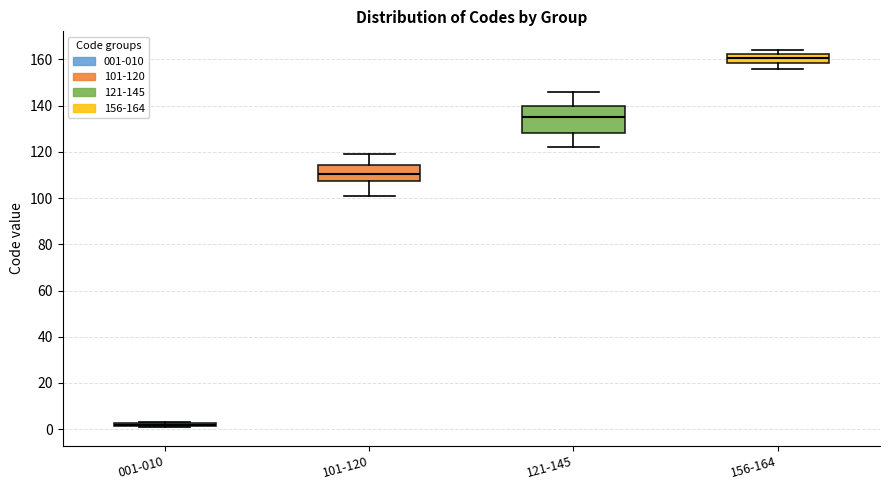

Where is the upper edge of the box for 101-120 on the y-axis? The values are not printed on the chart, so give them approximately, as read against the axis.

114